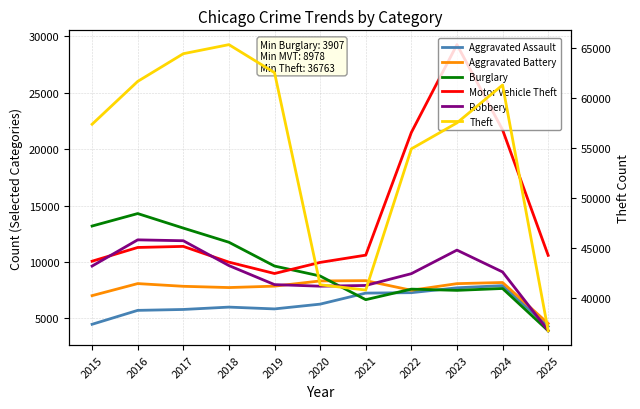

Where is the first local minimum for Motor Vehicle Theft?

2019